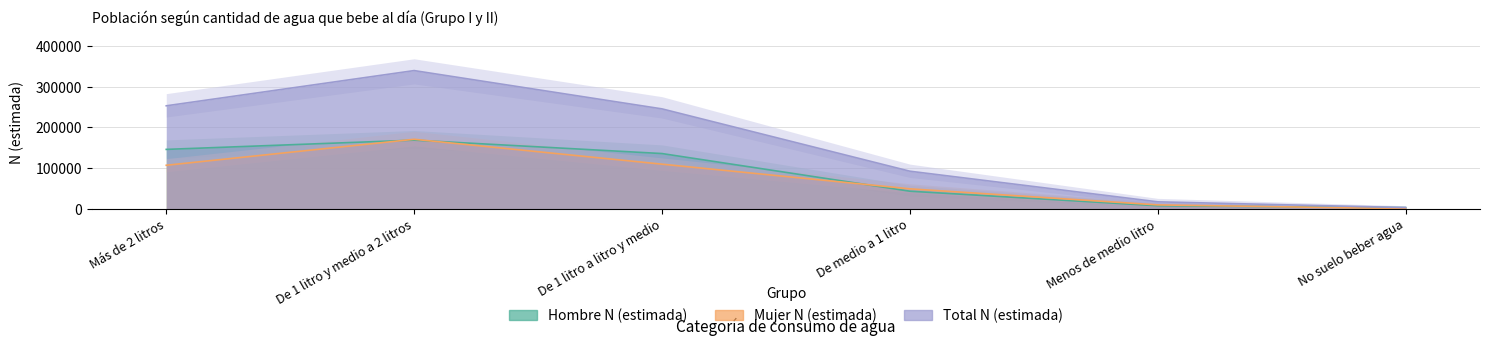

True or false: Mujer N (estimada) and Hombre N (estimada) cross at least once.

True